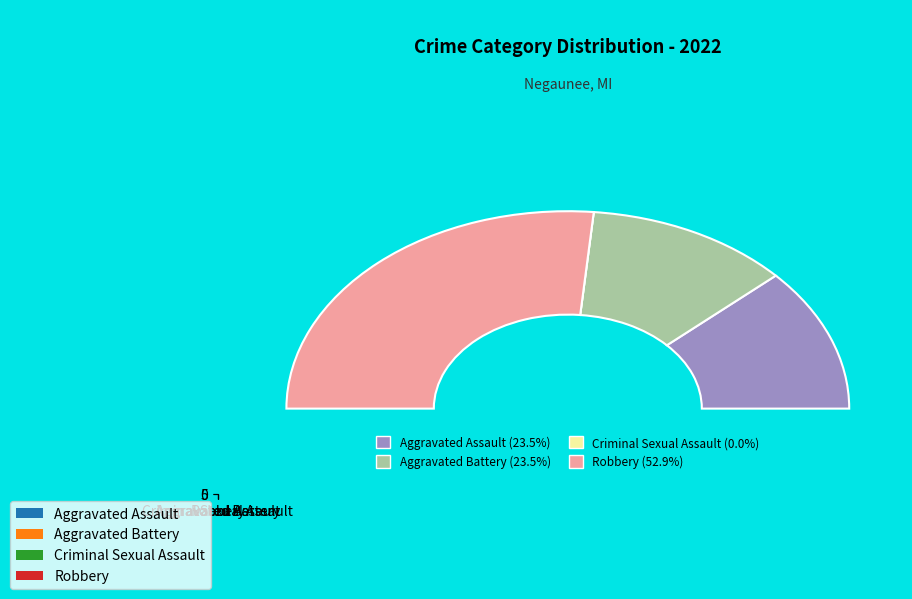

How many segments does this pie chart have?

4